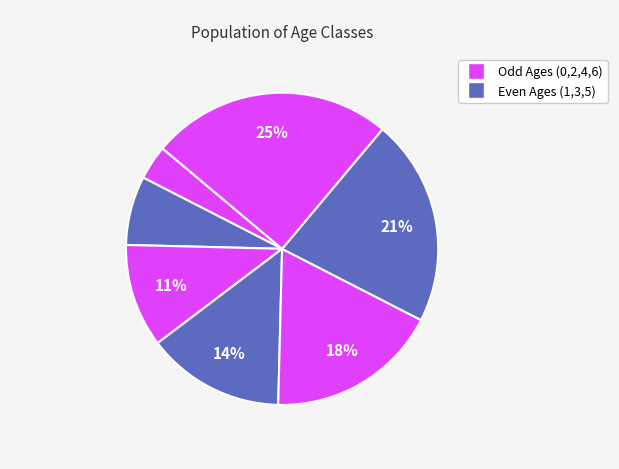

Count the number of slices in the pie.

7